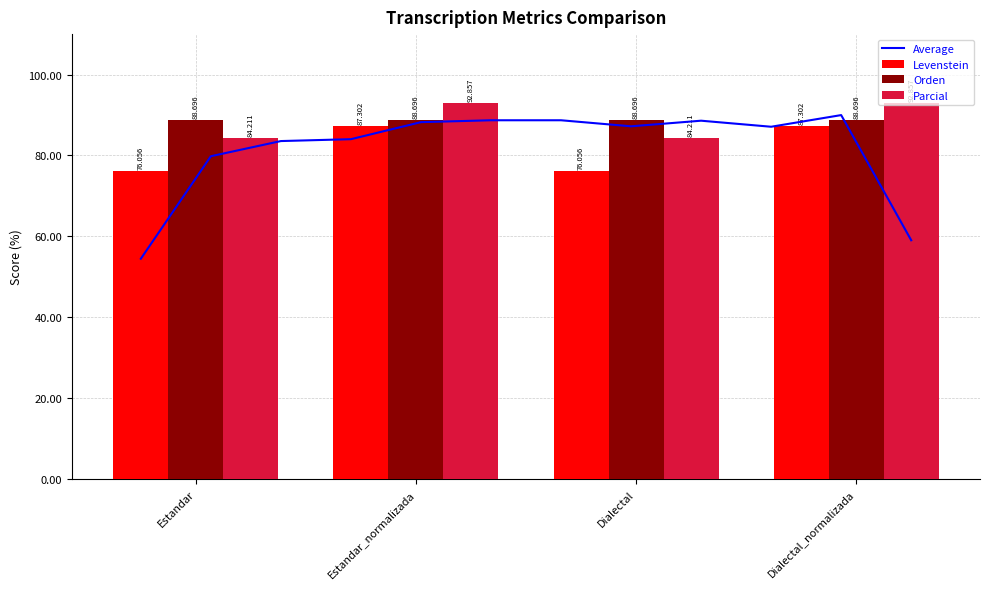

What is the difference between the highest and lowest values at Estandar?

8.2